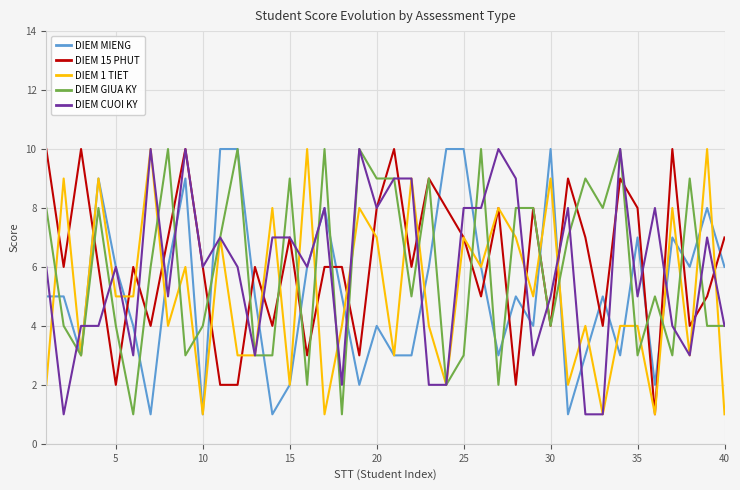

What is the greatest value displayed?

10